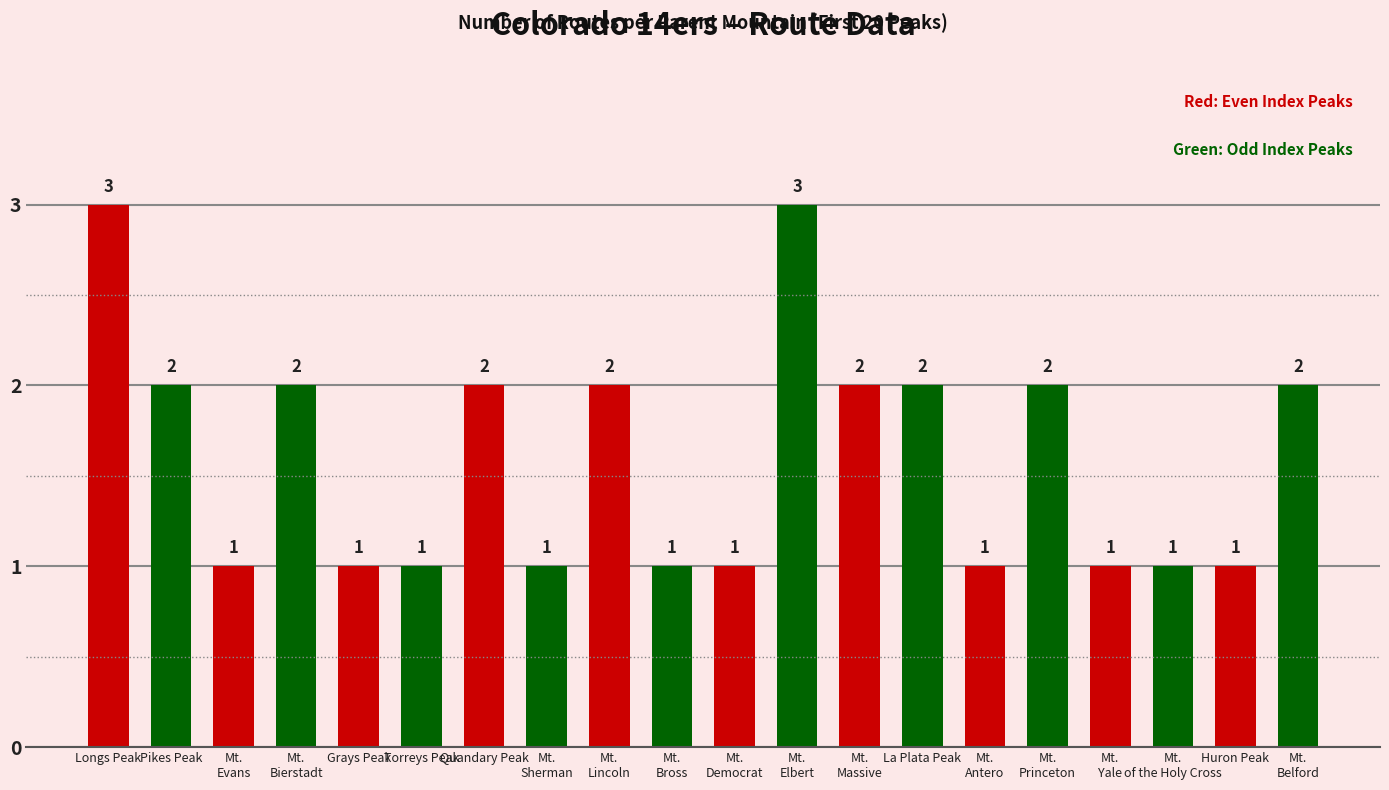

What is the value of the 7th bar from the left?

2